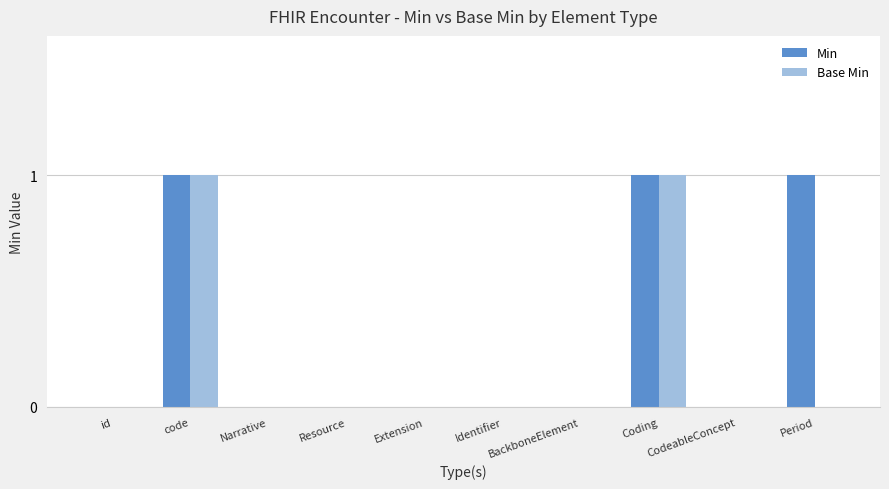

What are all the series names shown in the legend?

Min, Base Min